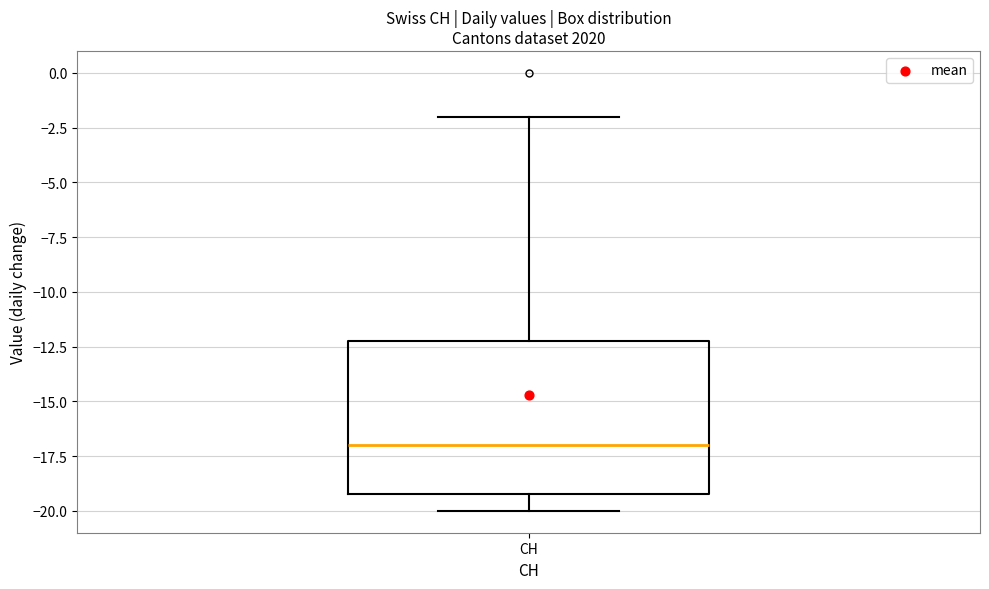

Transcribe this box plot: give where the median line is, the range the box spans, and where the two whiskers end, as read against the y-axis. The values are not printed on the chart, so give them approximately, as read against the axis.

median -17, box -19 to -12, whiskers -20 to -2